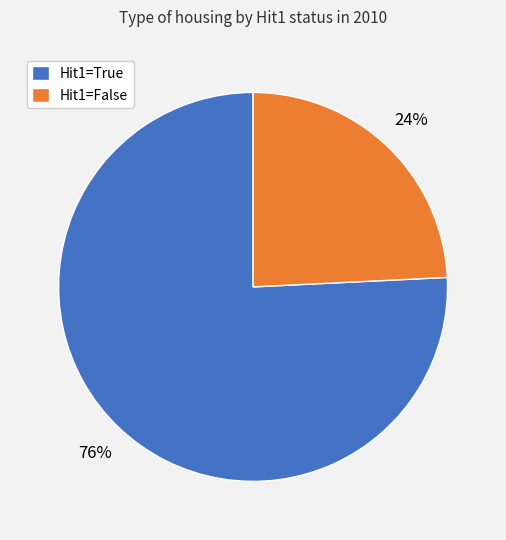

Count the number of slices in the pie.

2